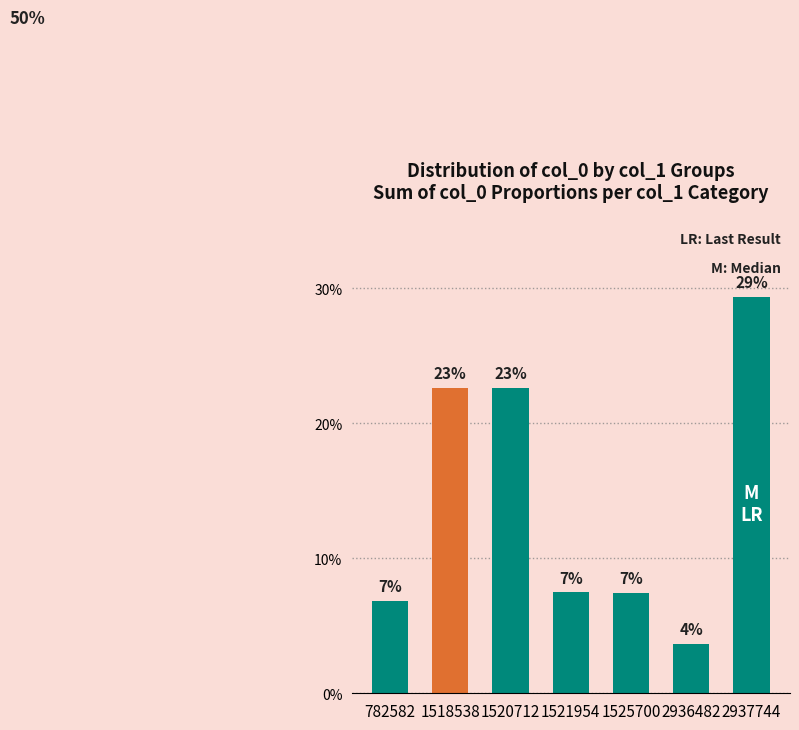

Reading right to left, what are all the values shown in this chart?

0.3	0.0	0.1	0.1	0.2	0.2	0.1